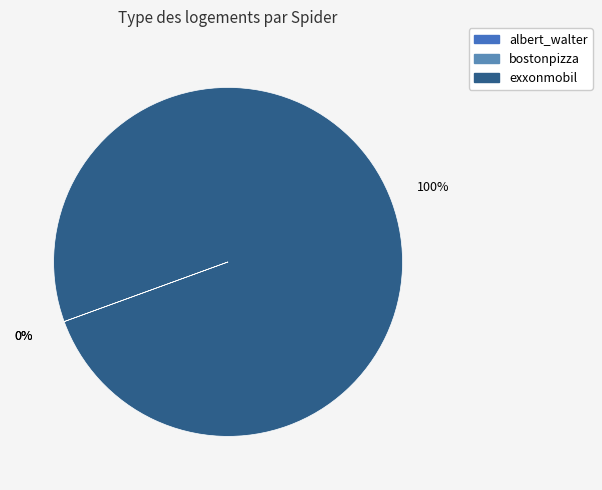

Is exxonmobil the majority of the pie?

Yes